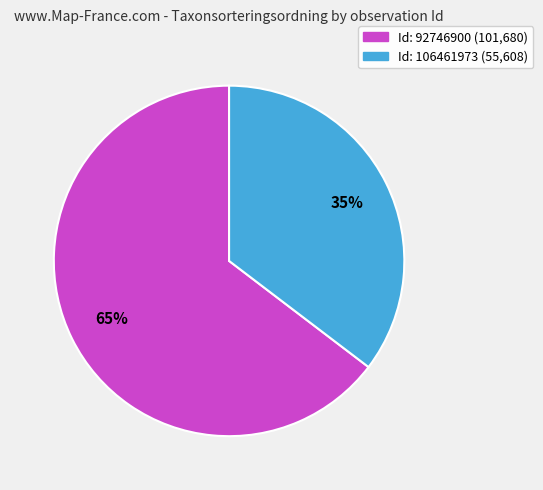

Does any single category account for the majority?

Yes